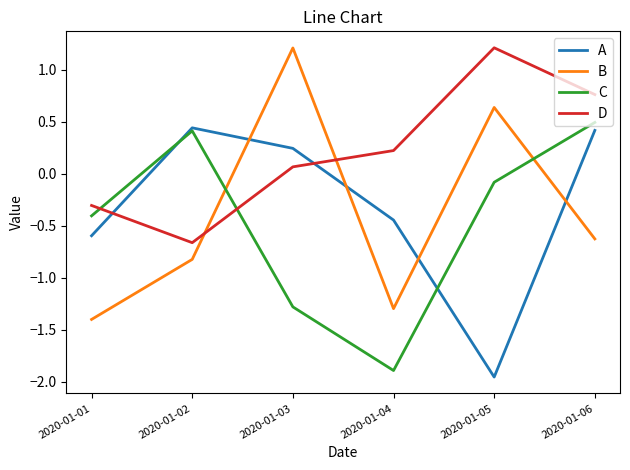

How many times do A and C cross each other?

2